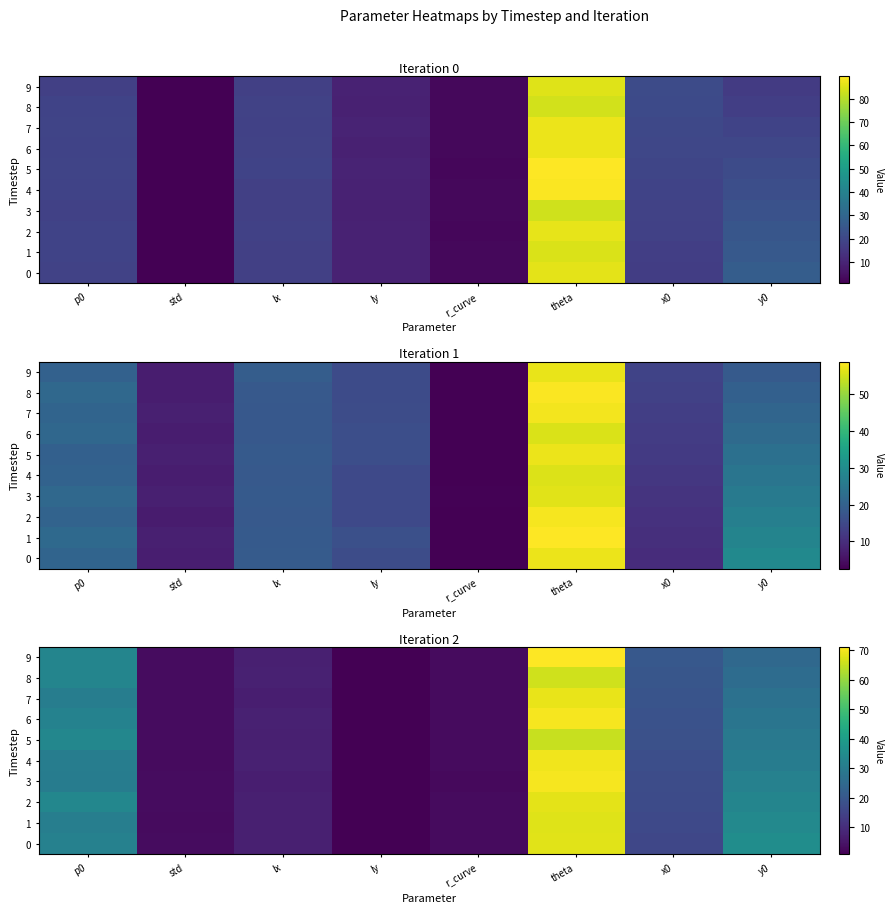

Rank the categories by 6 value from highest to lowest.

theta, p0, y0, x0, lx, std, r_curve, ly